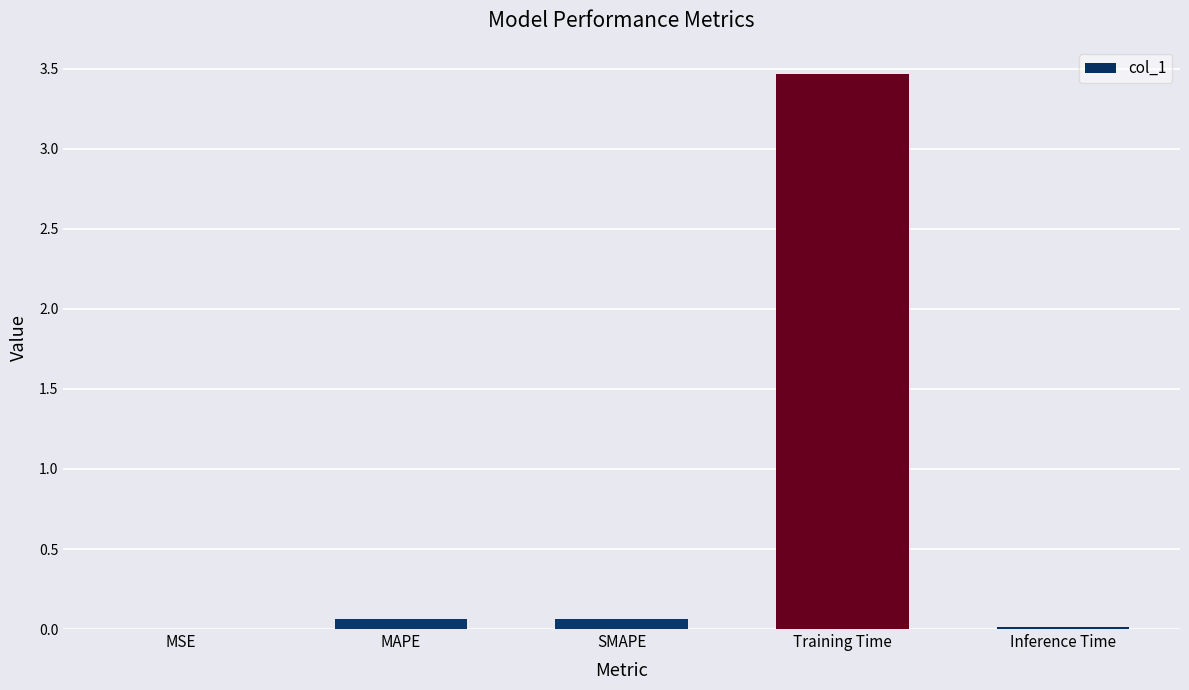

True or false: the data shows 0.0 at Inference Time.

True